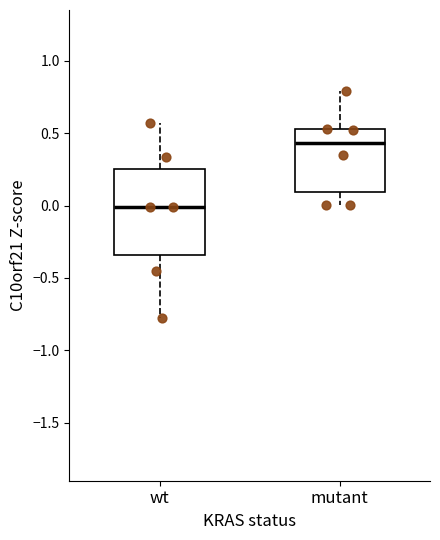

Where is the upper edge of the box for mutant on the y-axis? The values are not printed on the chart, so give them approximately, as read against the axis.

0.55